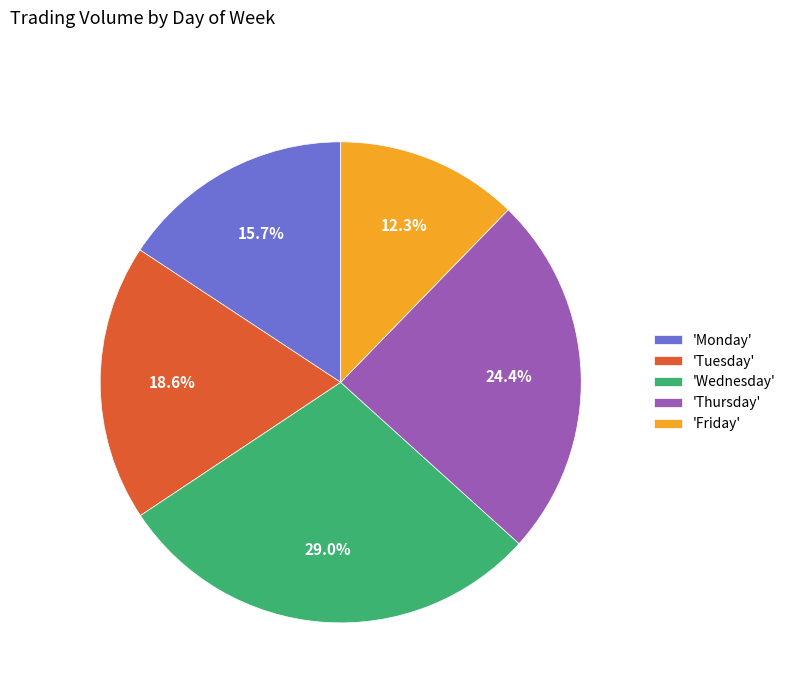

Which slice is the smallest?

'Friday'